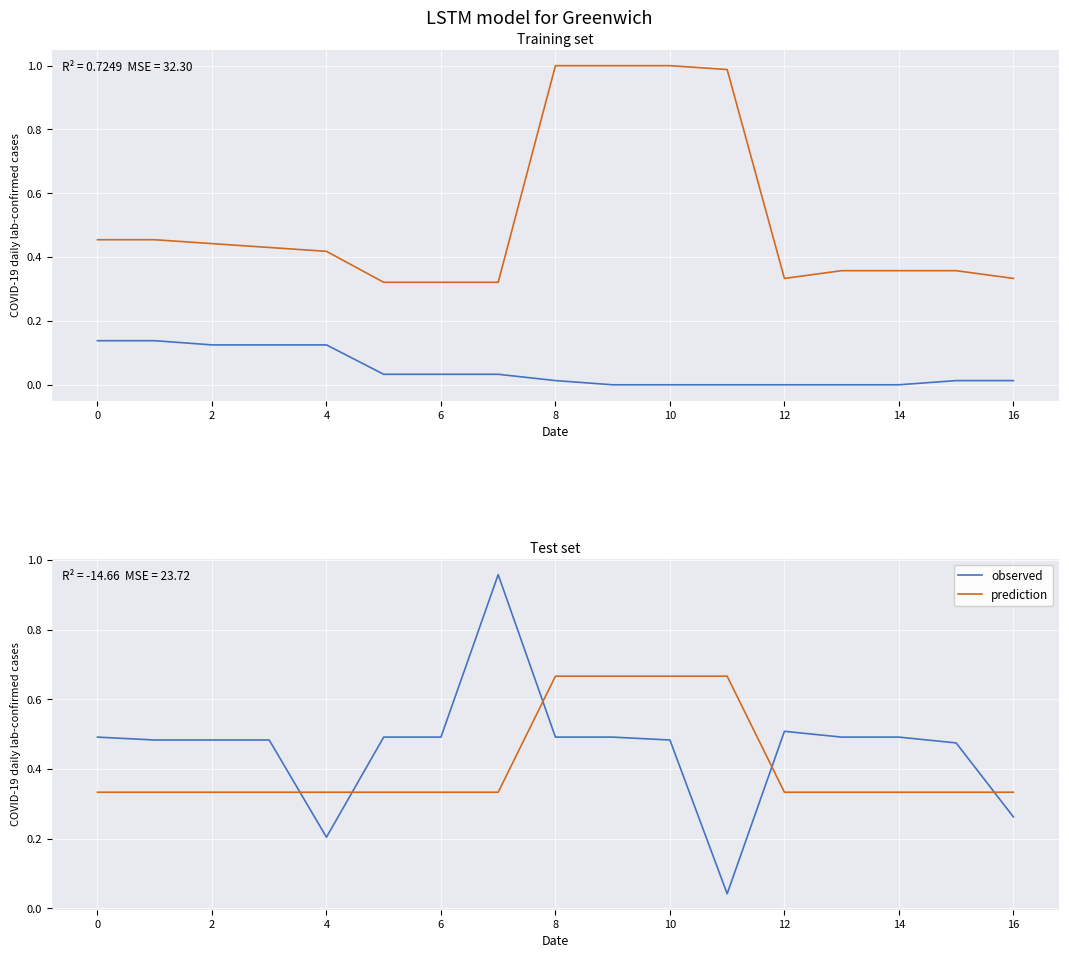

What is the label of the 13th point from the left?

12